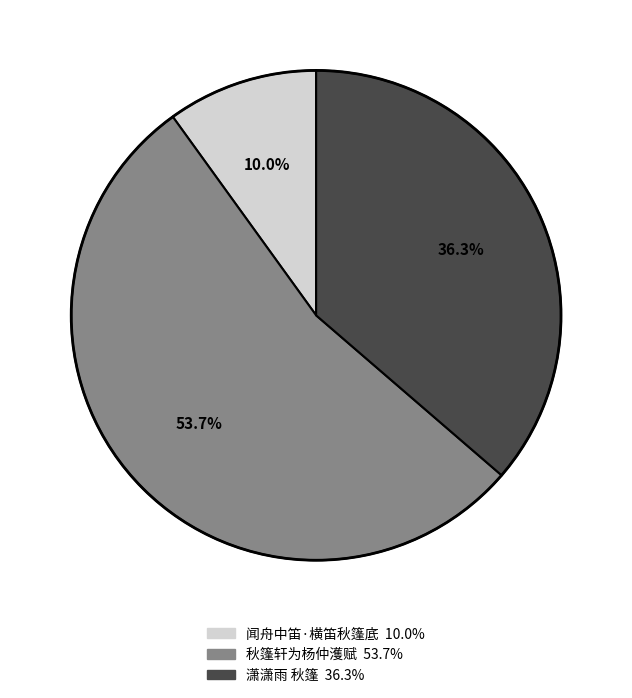

Is it true that 闻舟中笛·横笛秋篷底 is 17% of the pie?

False